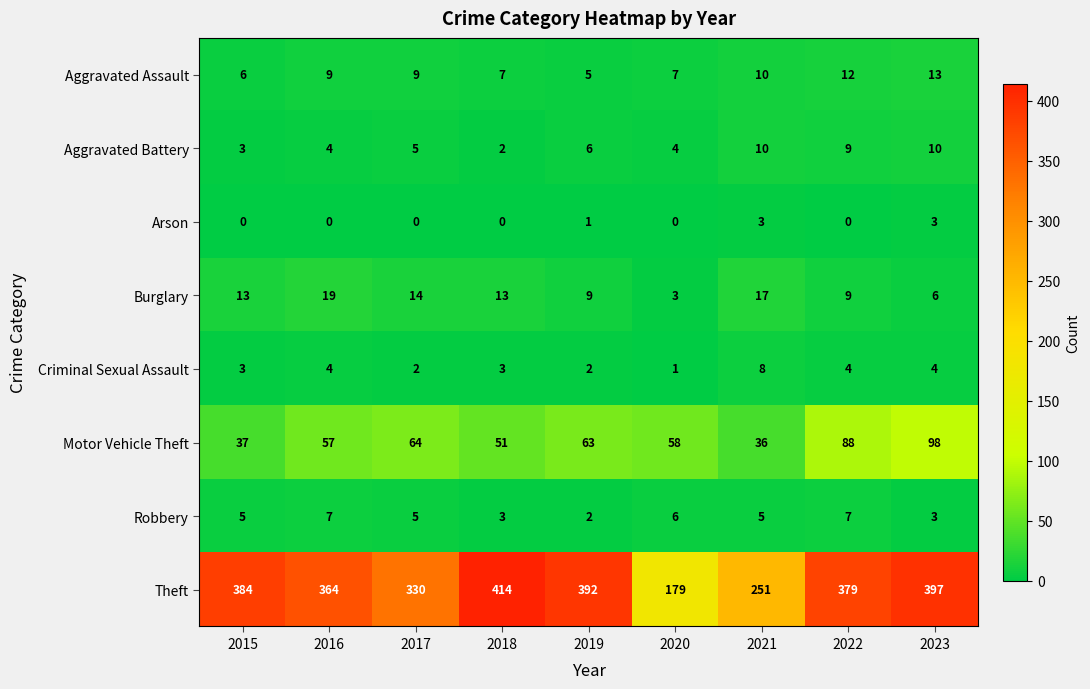

At which label is Theft closest to 296?

2017